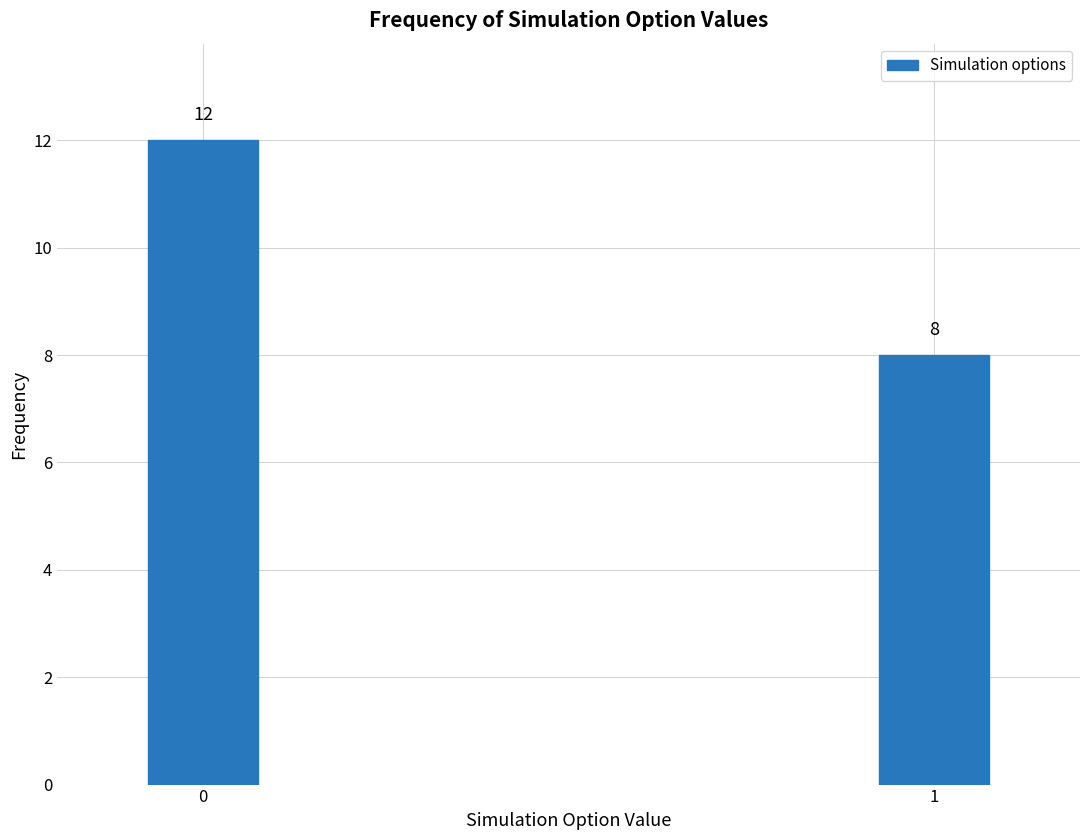

Reading left to right, list all the values displayed in this chart.

12	8